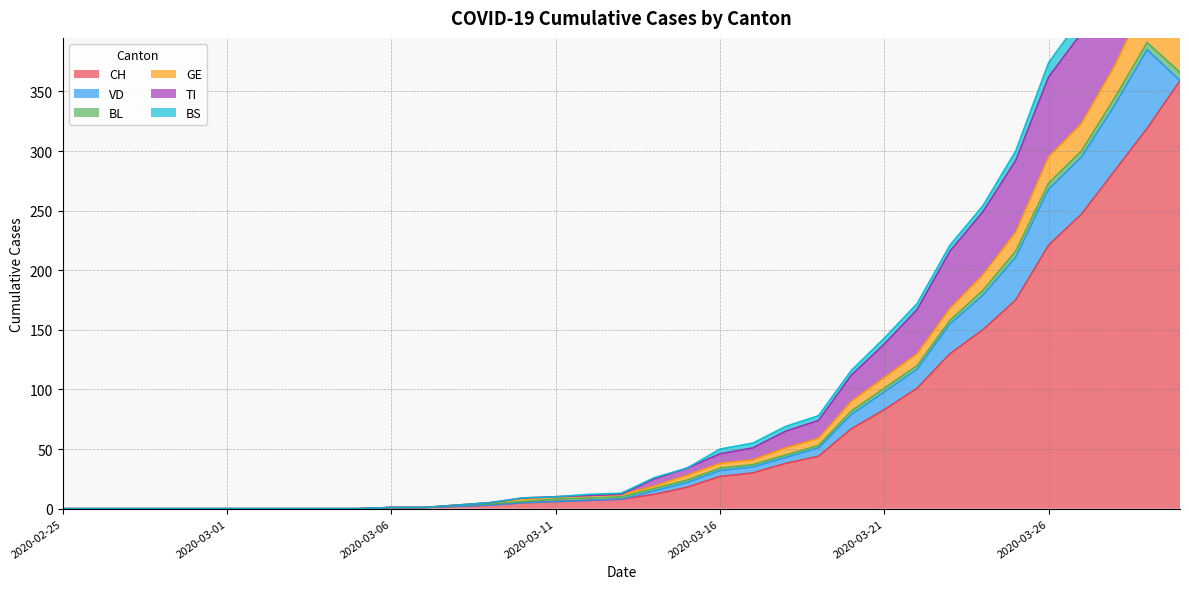

True or false: GE and TI cross at least once.

False